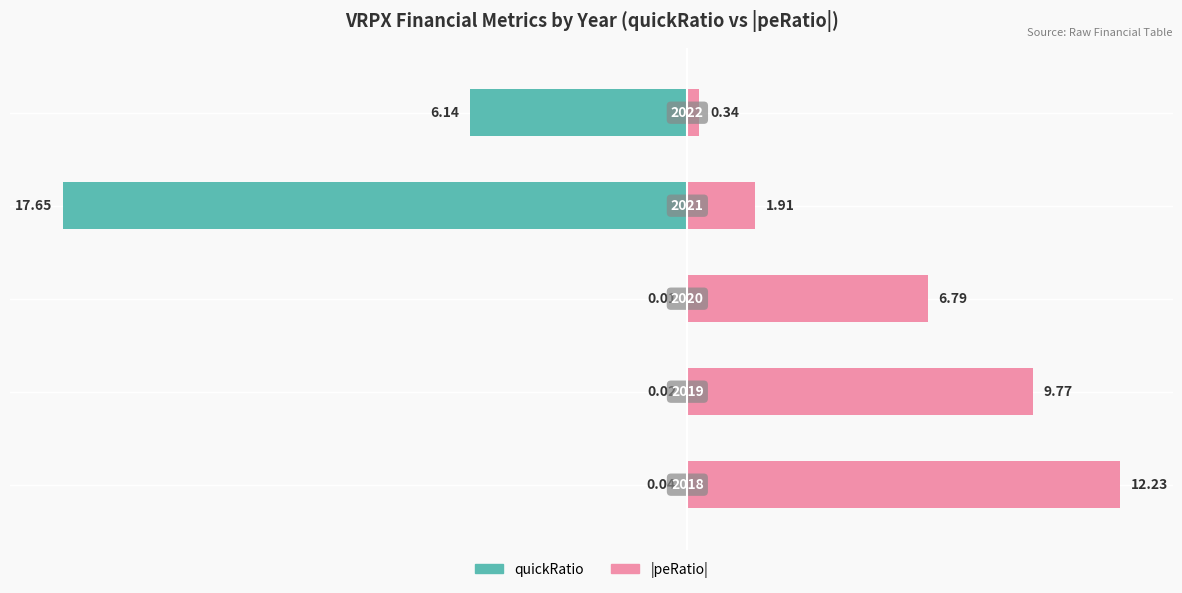

What are all the series names shown in the legend?

quickRatio, peRatio (abs)